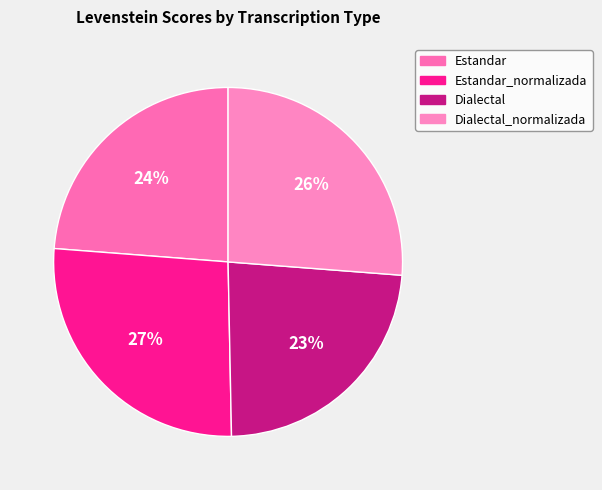

The Dialectal slice represents 23% of the pie. True or false?

True